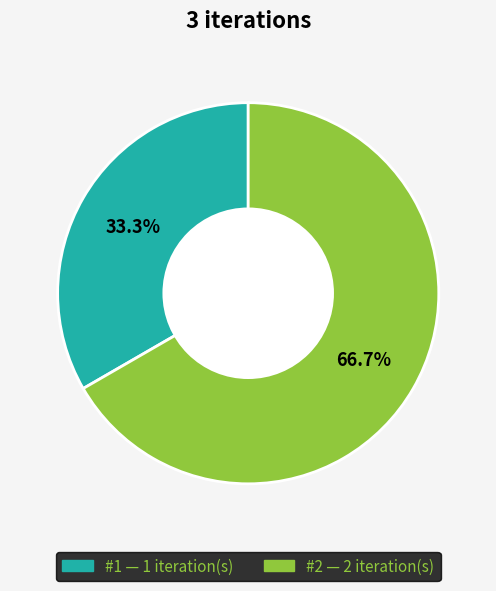

To the nearest percent, what is the difference between the largest and smallest slice percentages?

33%